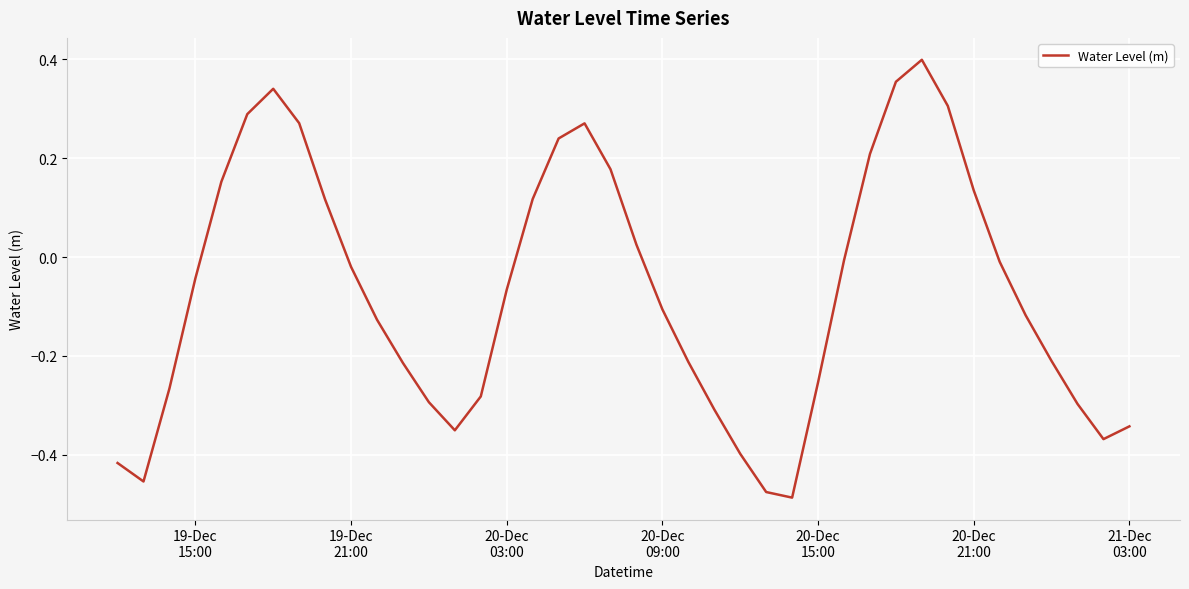

What is the difference between the maximum and minimum values?

0.9